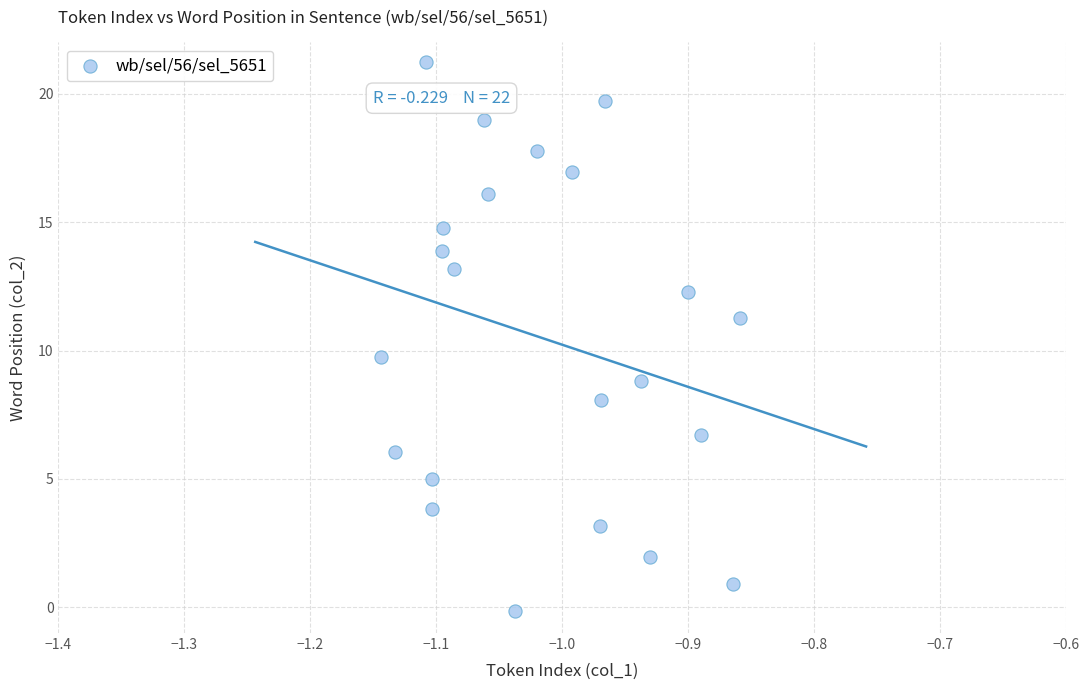

What Y value in the scatter plot is closest to 10?

9.7